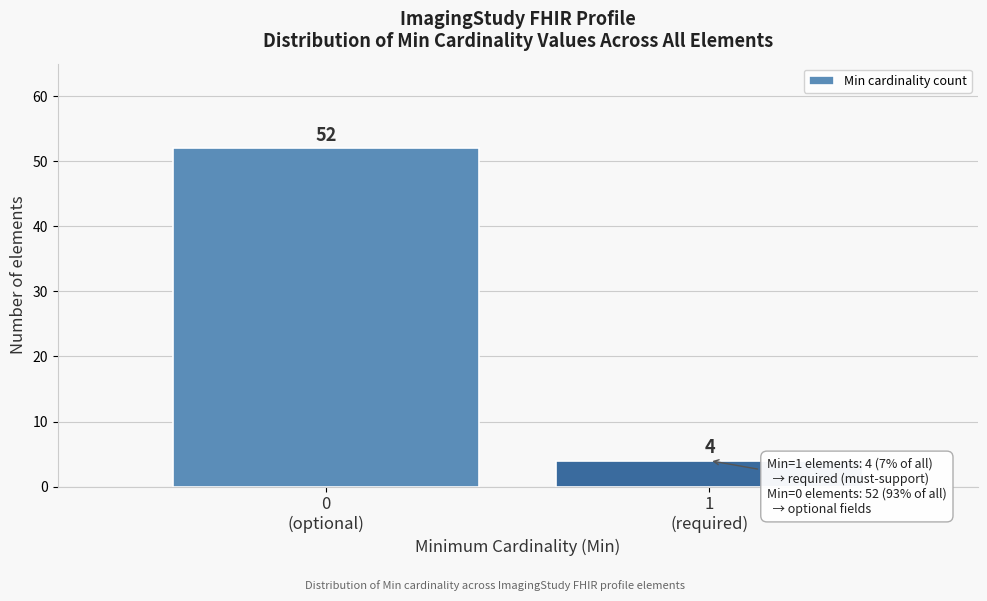

Reading left to right, list all the values displayed in this chart.

52	4